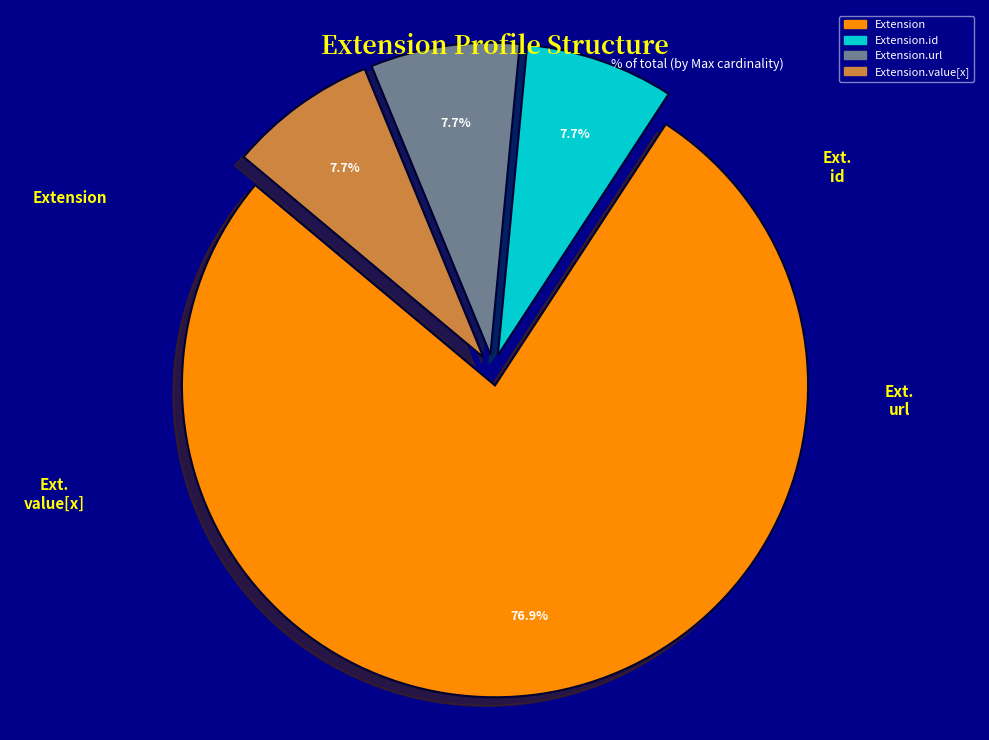

Is there any slice that represents more than half of the pie?

Yes